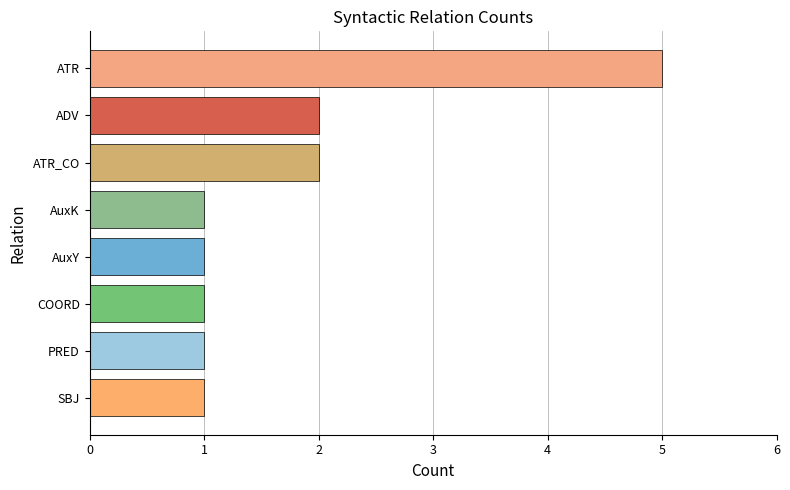

Reading top to bottom, transcribe all the data shown in this chart.

ATR=5	ADV=2	ATR_CO=2	AuxK=1	AuxY=1	COORD=1	PRED=1	SBJ=1